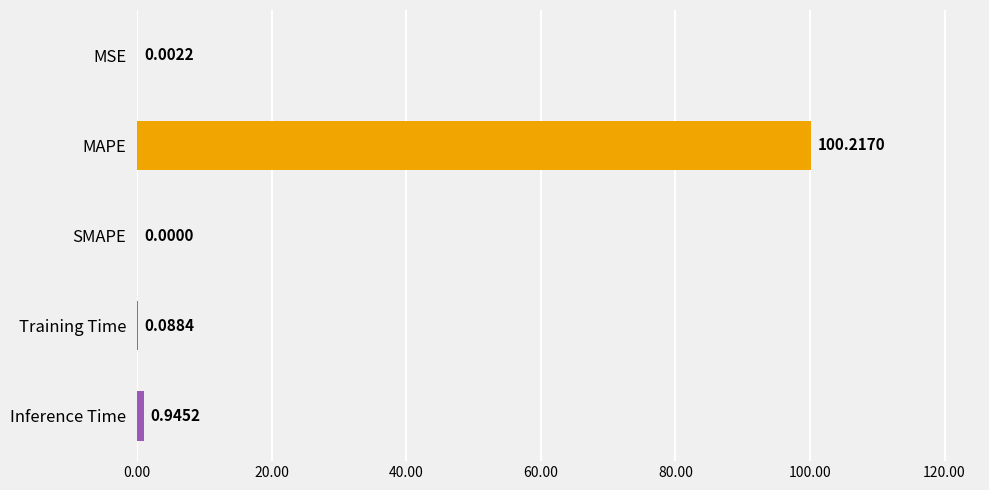

Where is the data nearest to the value 50?

Inference Time